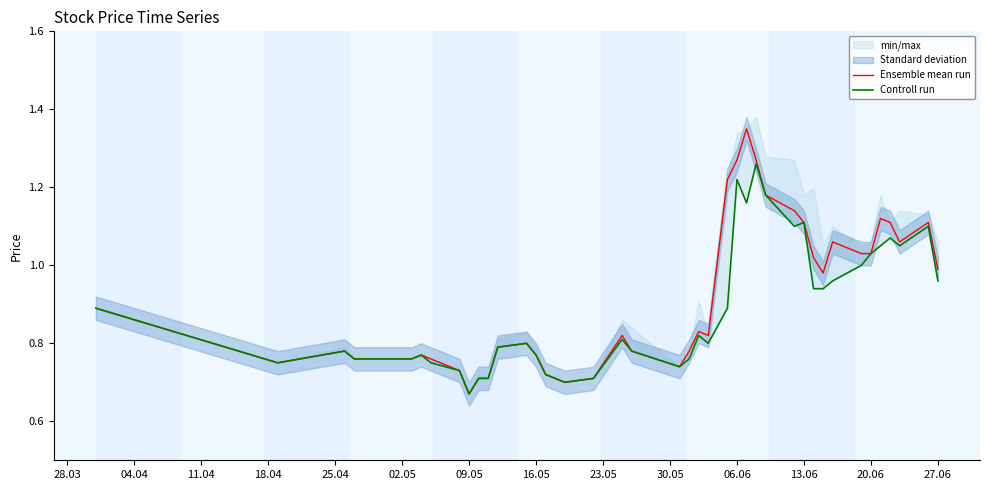

What is the maximum value shown in the chart?

1.4